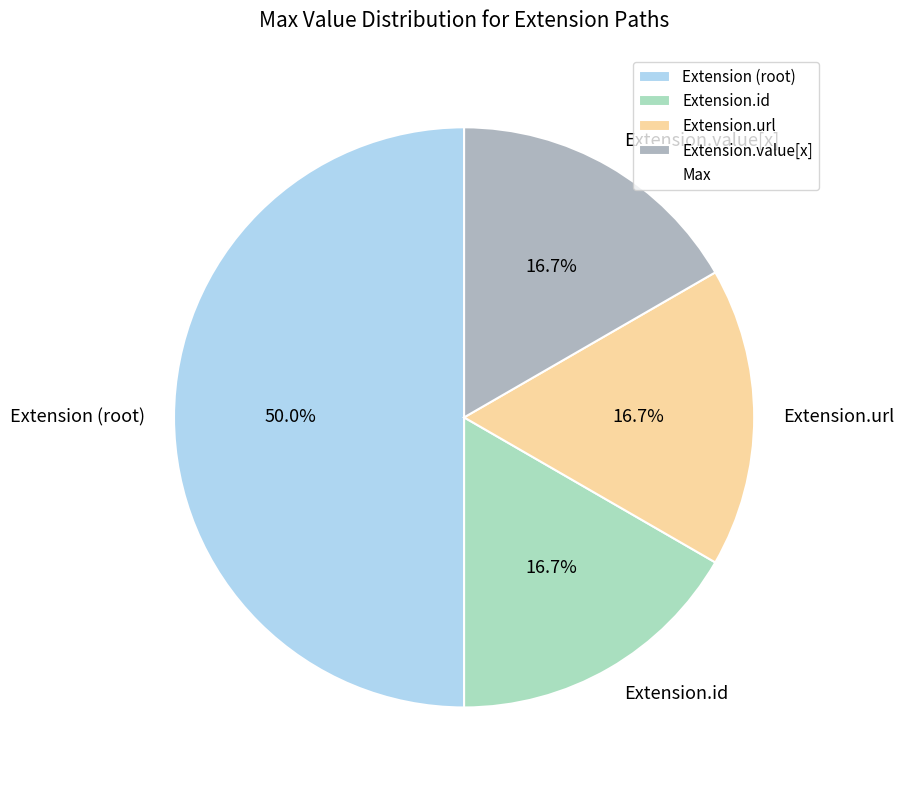

Is Extension.id the majority of the pie?

No